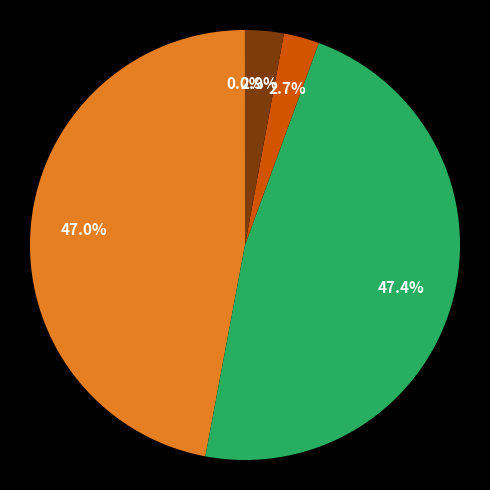

Is there any slice that represents more than half of the pie?

No